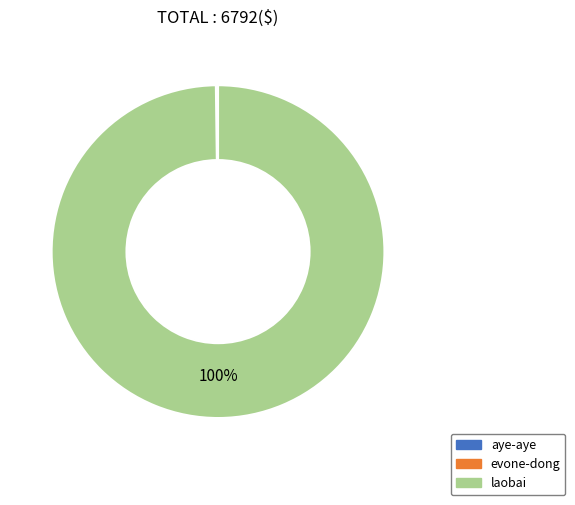

True or false: laobai accounts for 95% of the total.

False